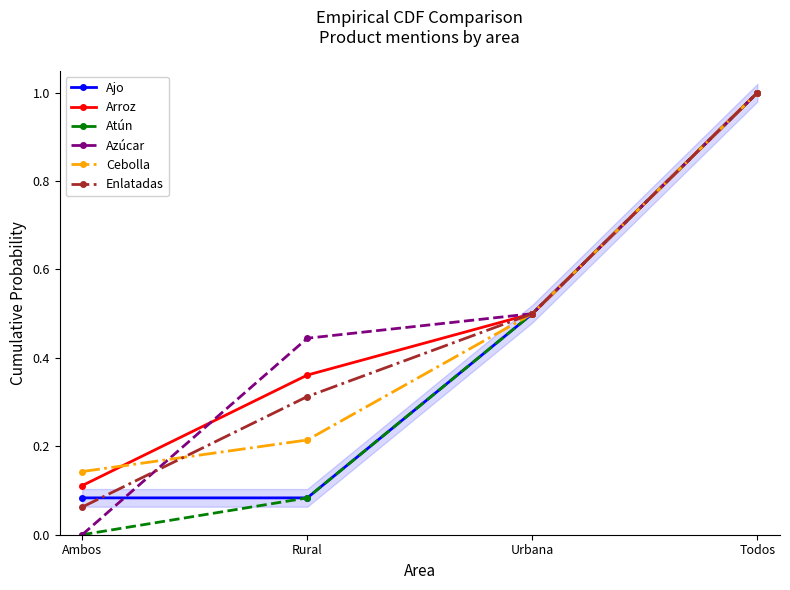

Reading left to right, extract all data points from this chart.

Ajo: Ambos=0.1	Rural=0.1	Urbana=0.5	Todos=1.0
Arroz: Ambos=0.1	Rural=0.4	Urbana=0.5	Todos=1.0
Atún: Ambos=0.0	Rural=0.1	Urbana=0.5	Todos=1.0
Azúcar: Ambos=0.0	Rural=0.4	Urbana=0.5	Todos=1.0
Cebolla: Ambos=0.1	Rural=0.2	Urbana=0.5	Todos=1.0
Enlatadas: Ambos=0.1	Rural=0.3	Urbana=0.5	Todos=1.0